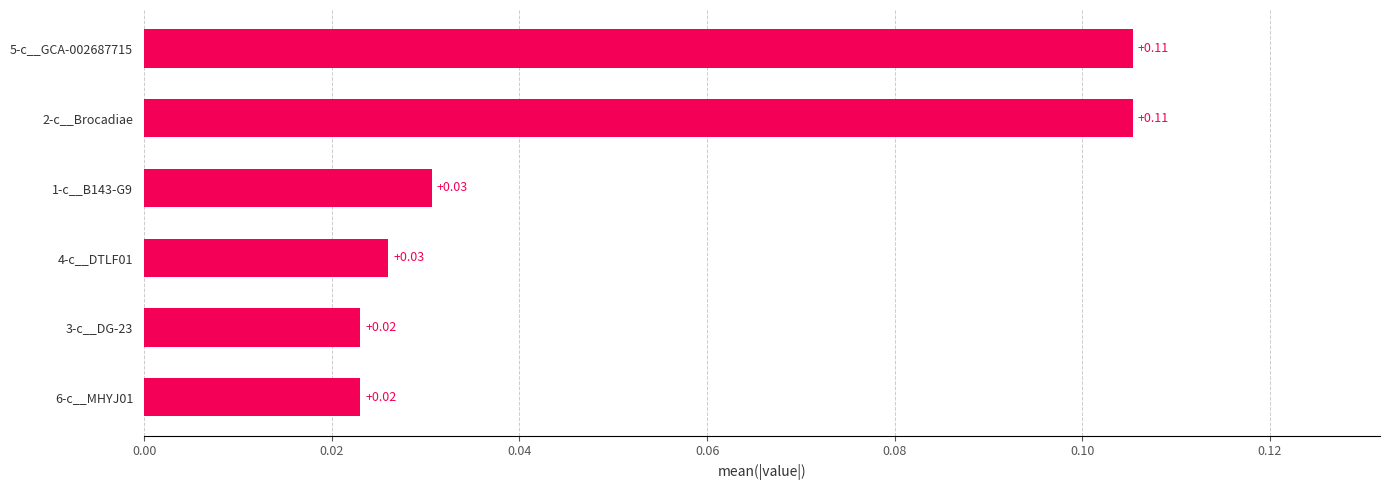

Are the bars grouped side by side (vs. stacked)?

No